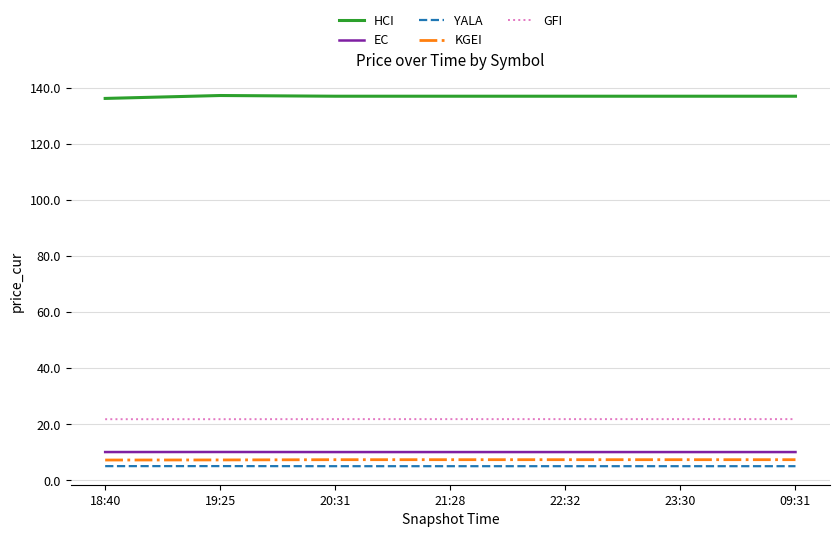

True or false: KGEI and EC cross at least once.

False